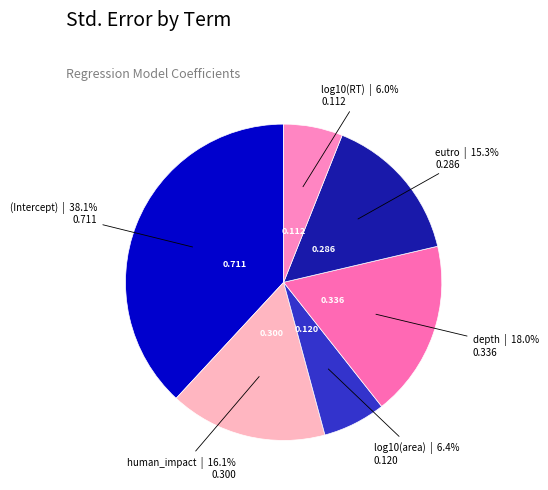

Which category has the biggest portion of the pie?

(Intercept)